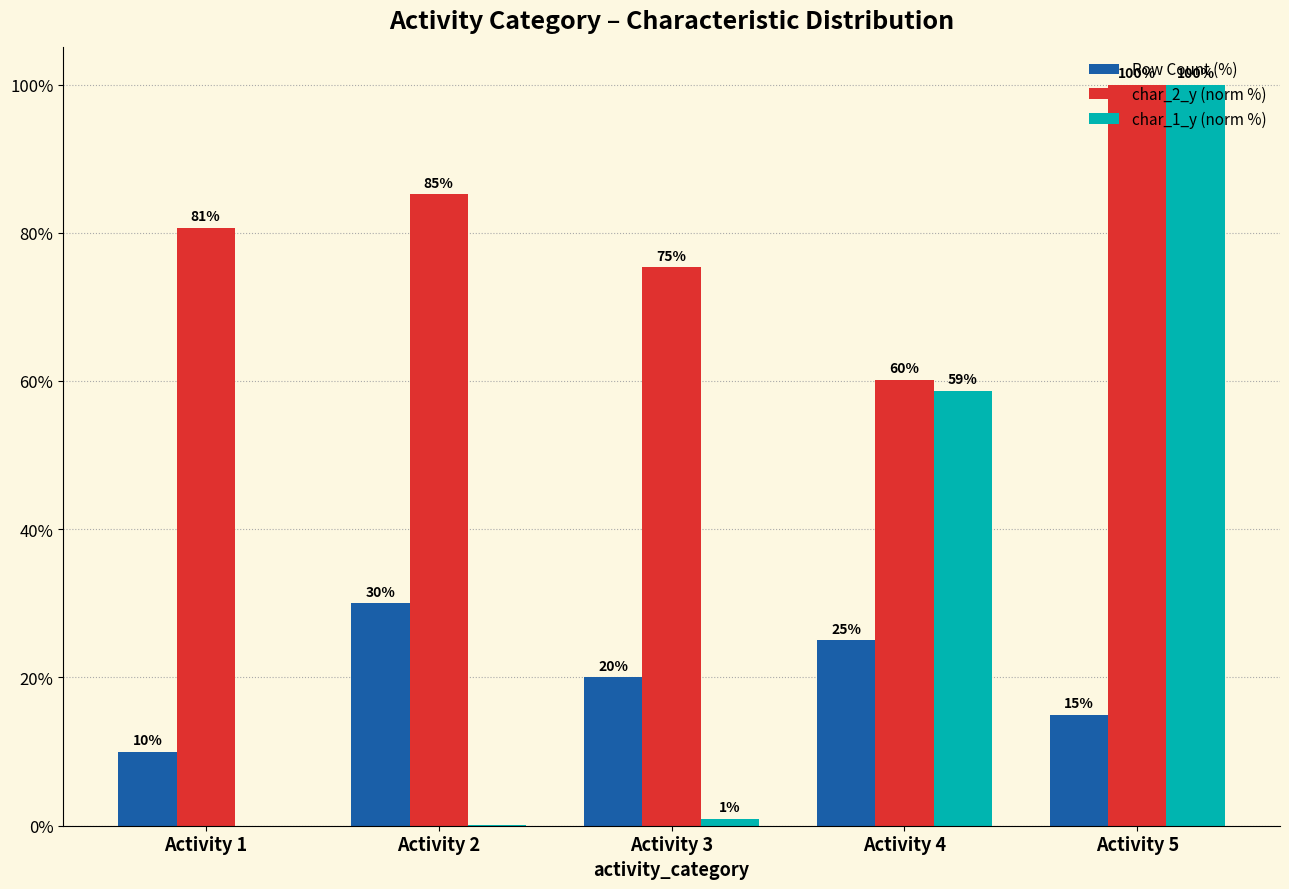

What is the sum of the Row Count (%) values at Activity 1 and Activity 4?

35.0